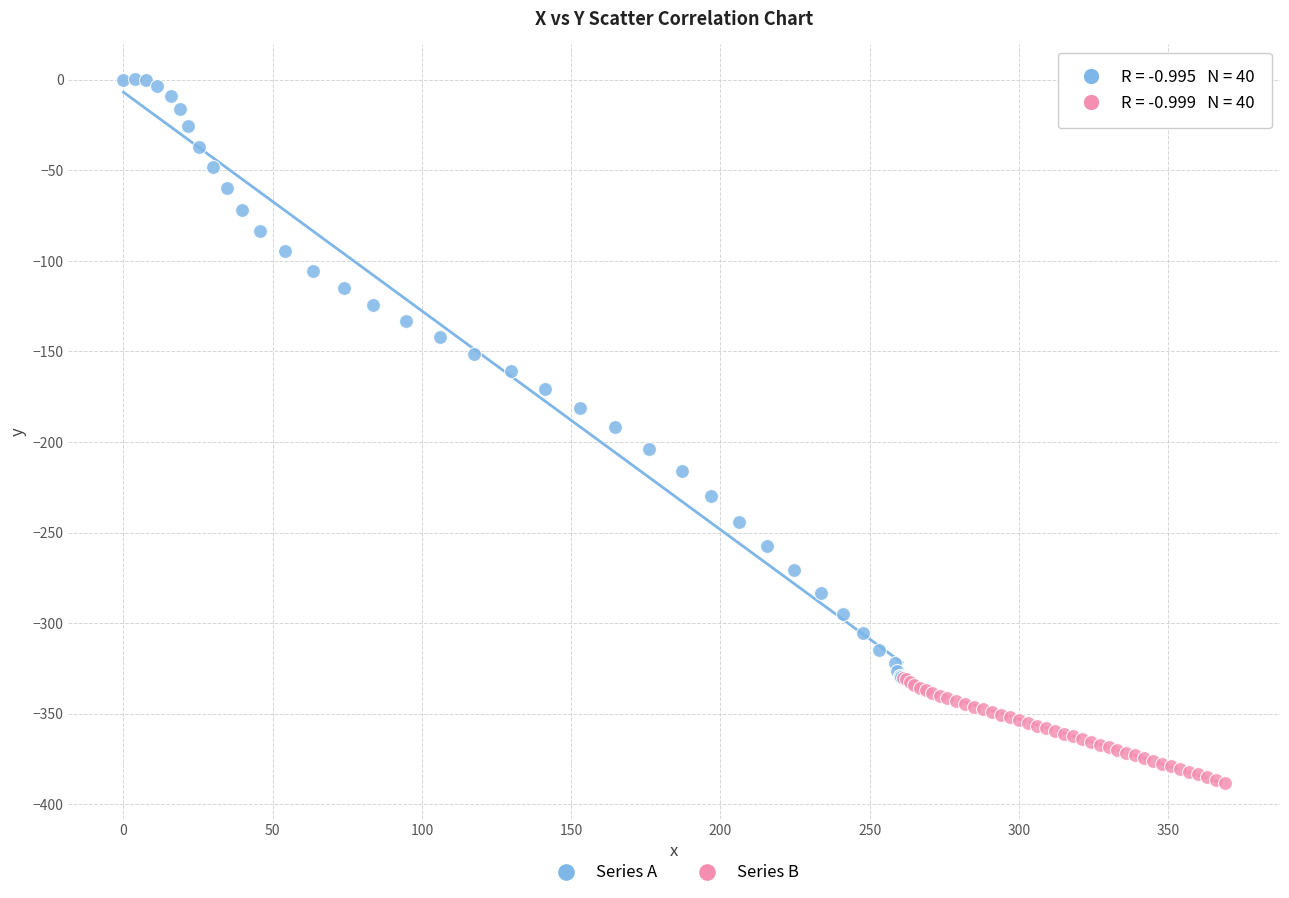

Which series has the widest spread of Y values?

Series A